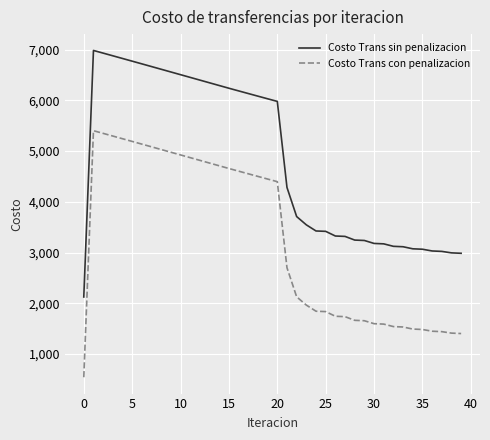

Which series has the largest total across all categories?

Costo Trans sin penalizacion